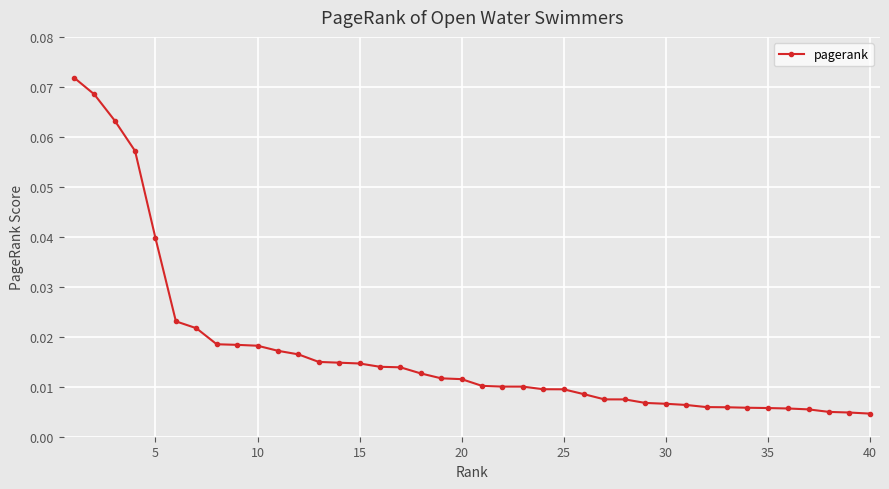

What is the sum of all values?

0.7